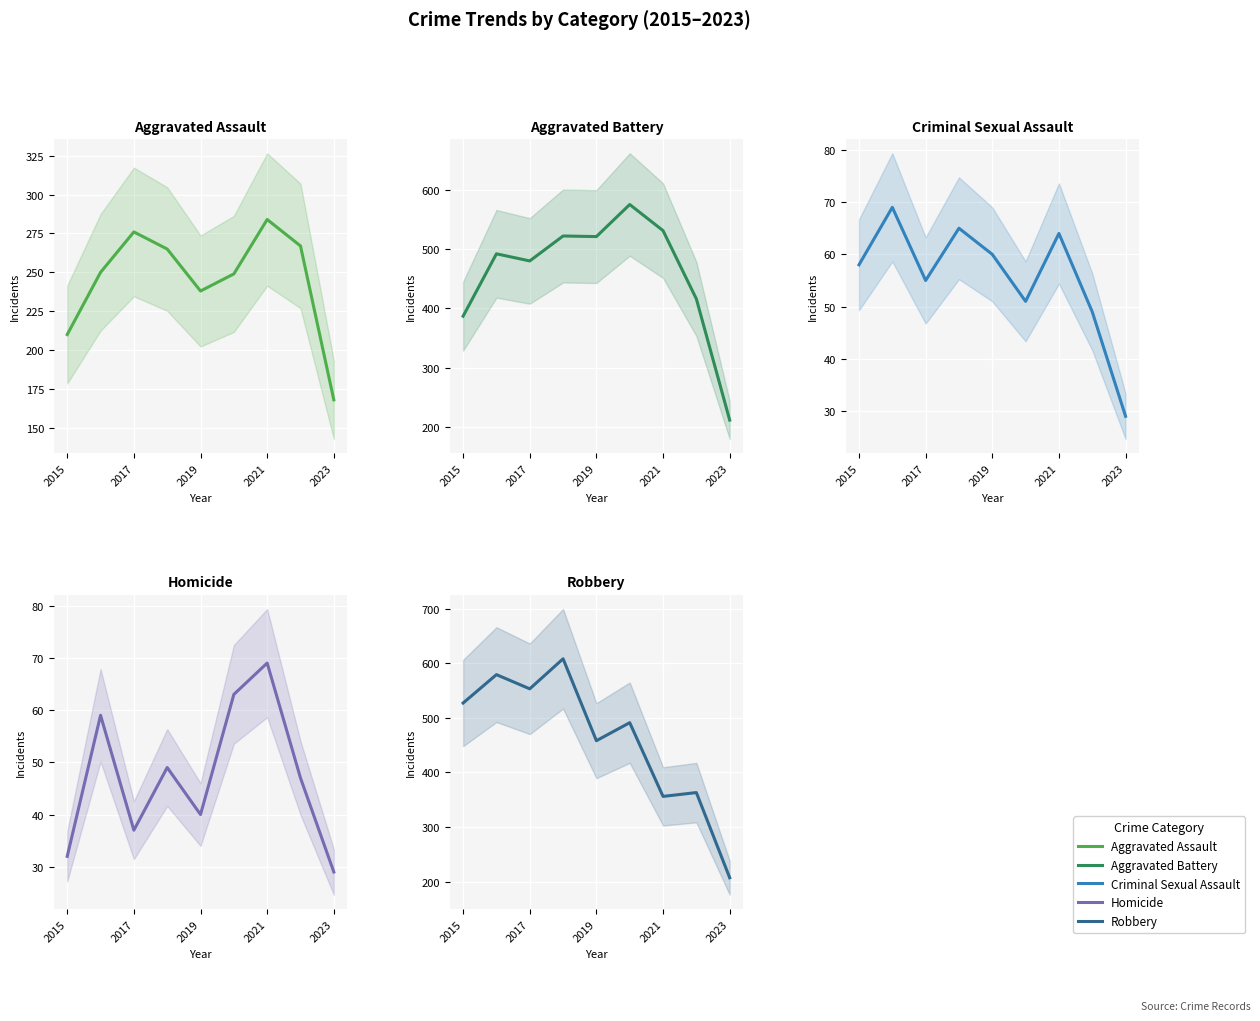

How many data points in Aggravated Battery are above 492?

4